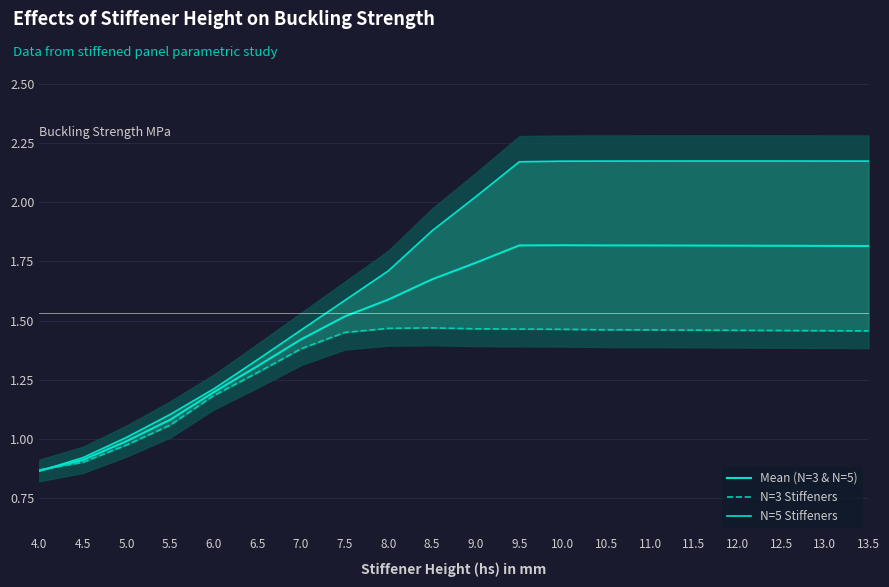

Between 8.5 and 10.0, which series saw the biggest shift?

N=5 Stiffeners